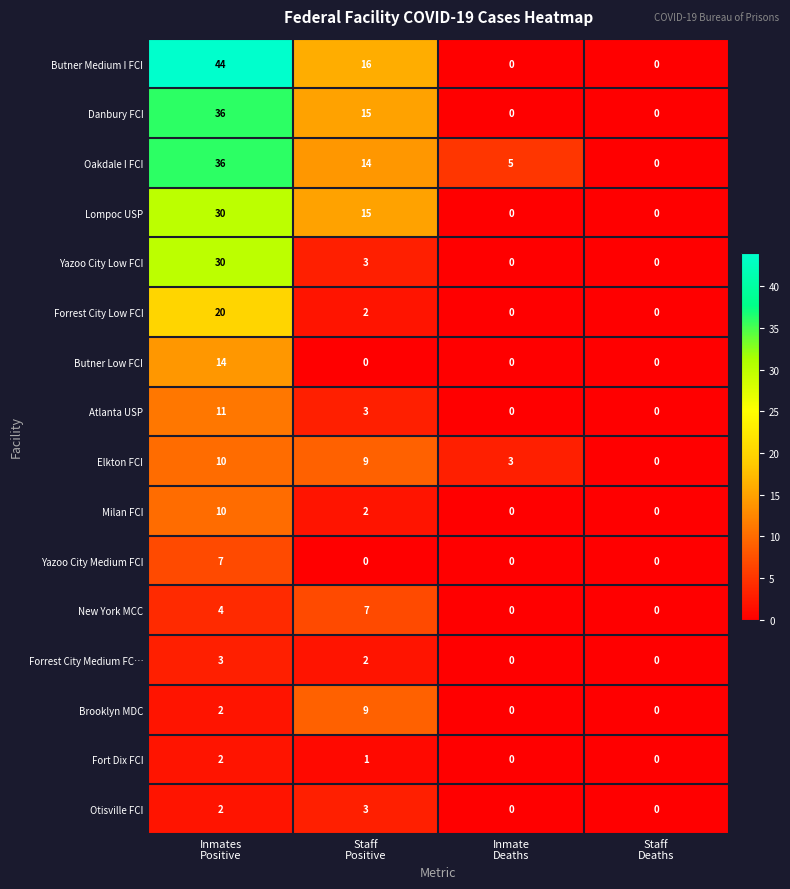

What is the sum of all Oakdale I FCI values?

55